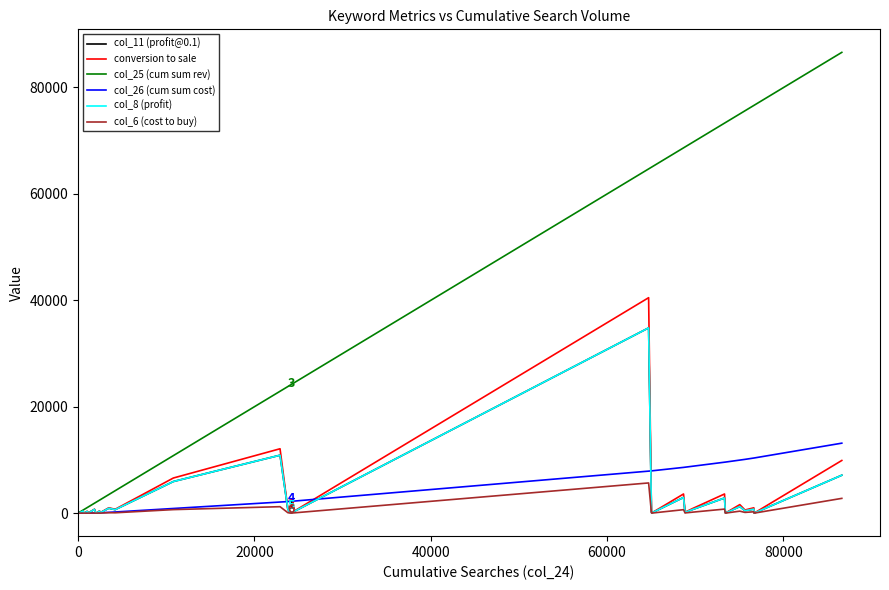

How many interior local peaks does the conversion to sale series have?

12